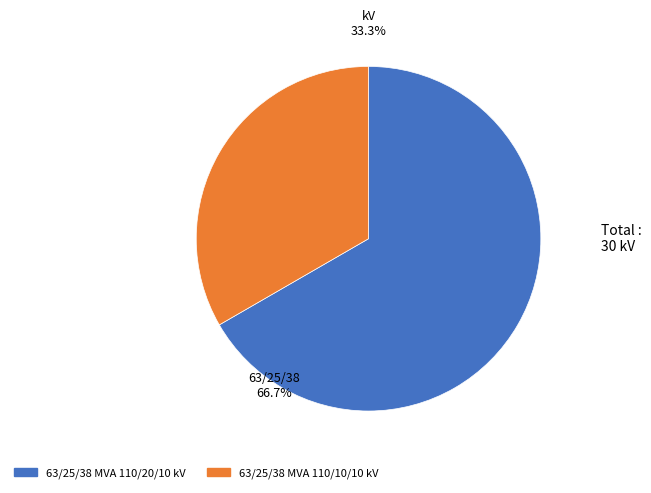

To the nearest percent, what is the combined percentage of 63/25/38 MVA 110/10/10 kV and 63/25/38 MVA 110/20/10 kV?

100%